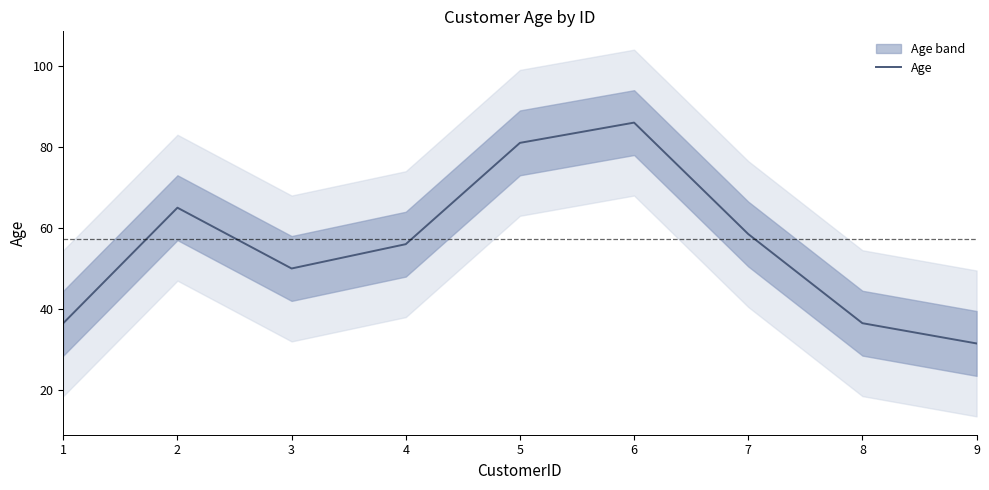

Which has a higher value, 9 or 8?

8